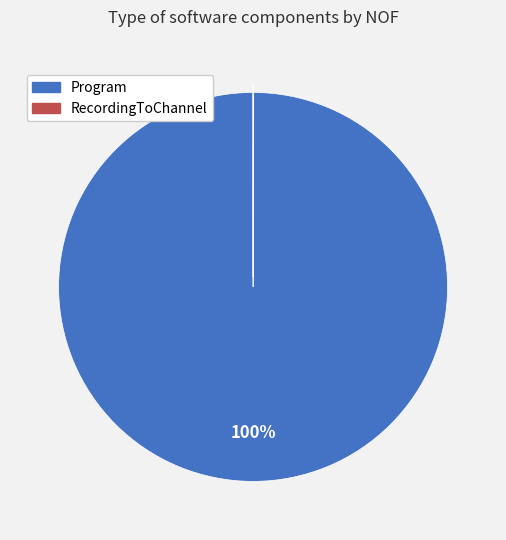

What is the largest slice in the pie chart?

Program